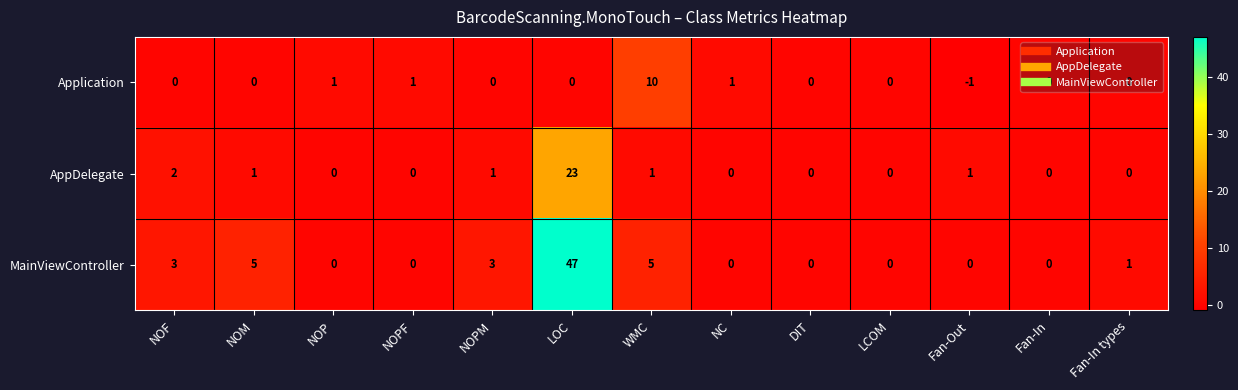

At which category does the chart reach its peak across all series?

LOC